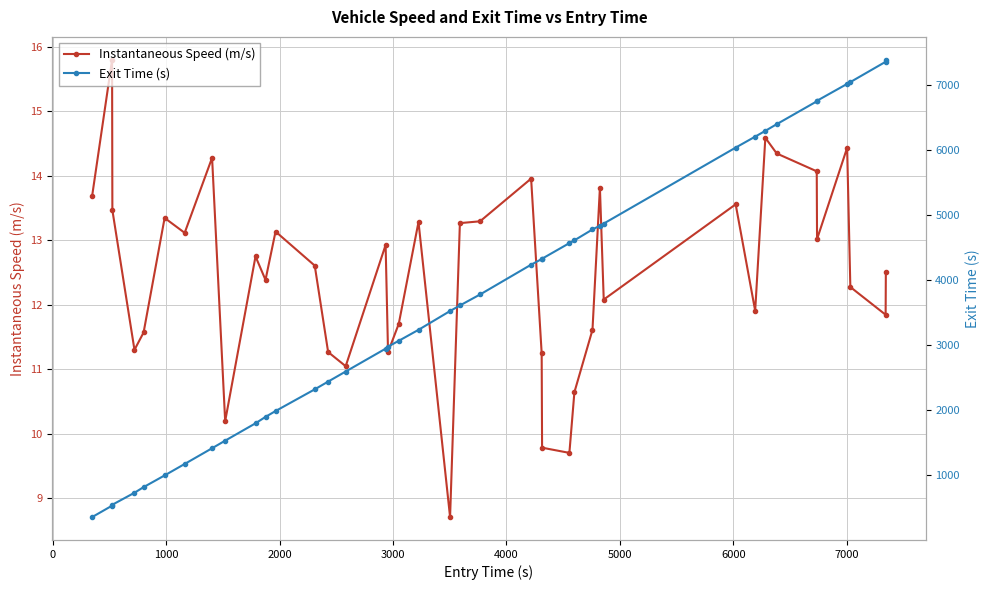

What is the value of the Instantaneous Speed (m/s) point at the 6th from the left?

13.3